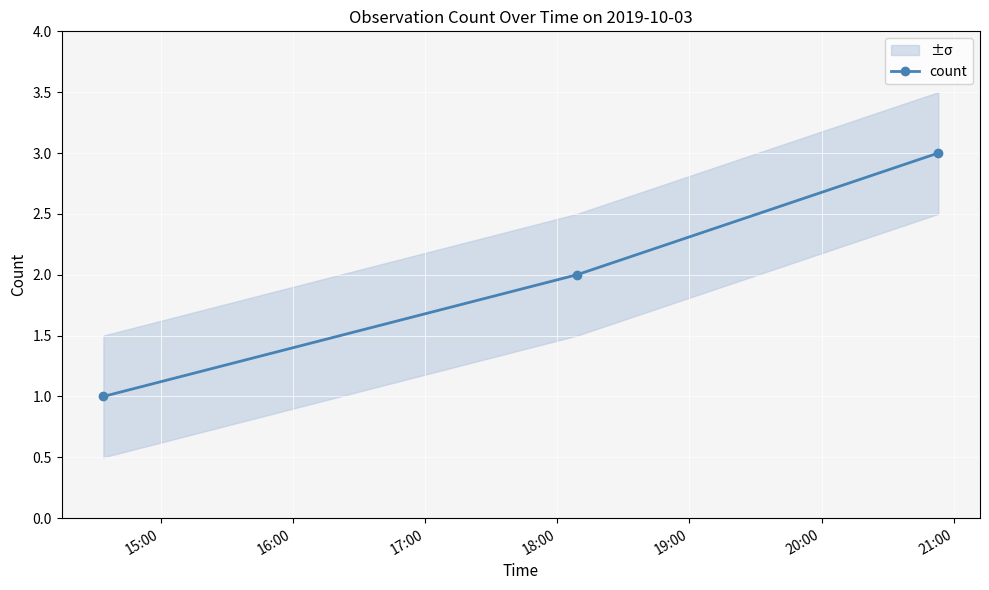

What is the maximum value for count?

3